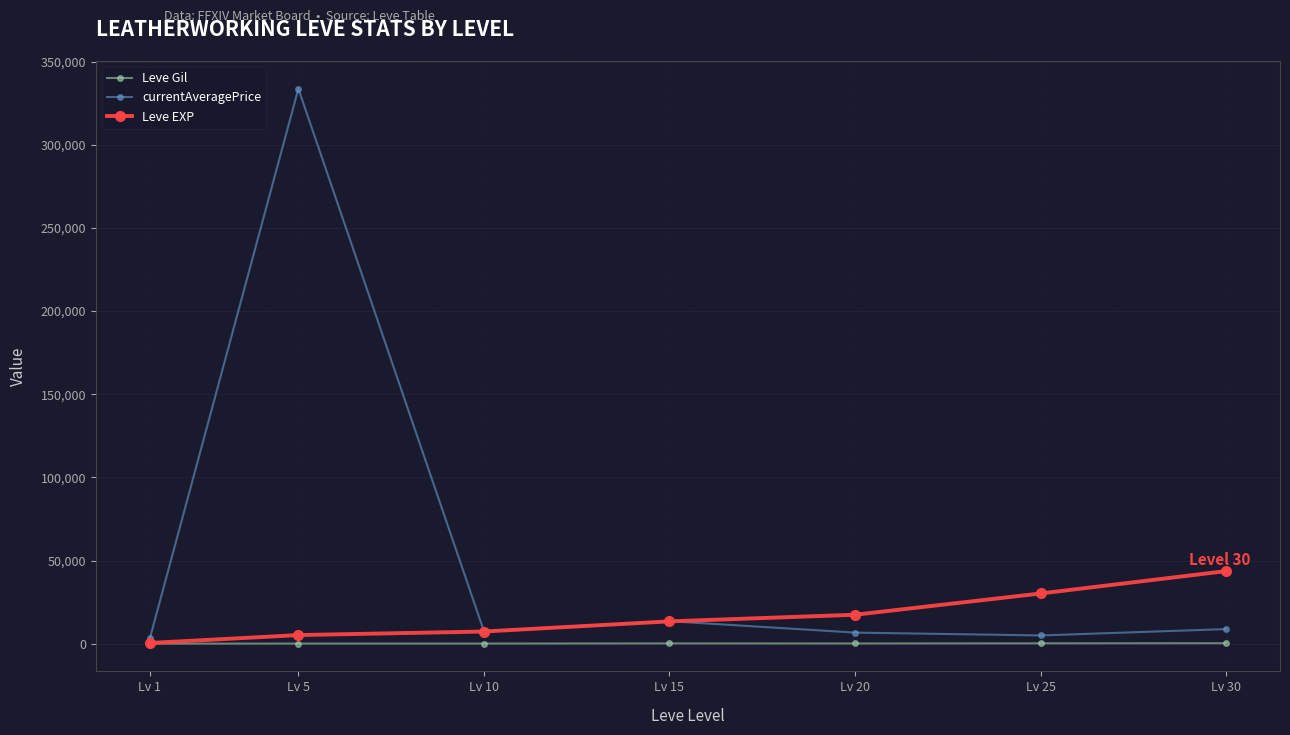

The value of Leve EXP at Lv 20 is 17486.7. True or false?

True